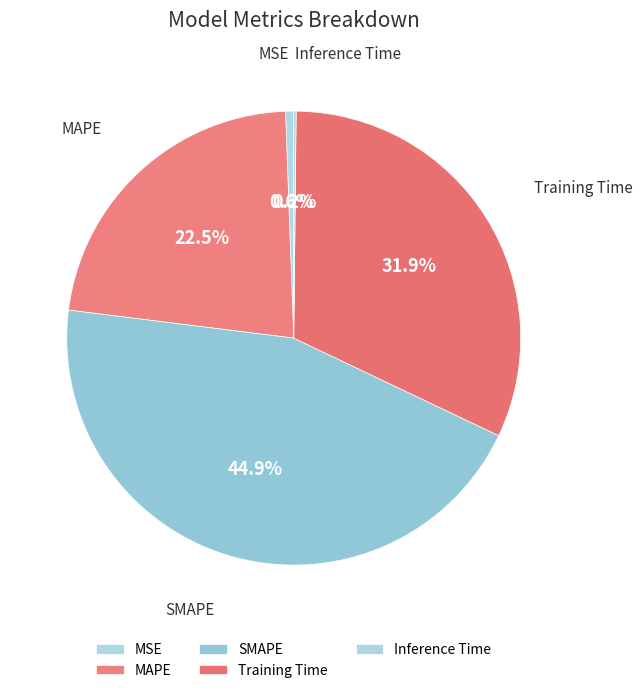

Is the sum of SMAPE and MAPE greater than half?

Yes